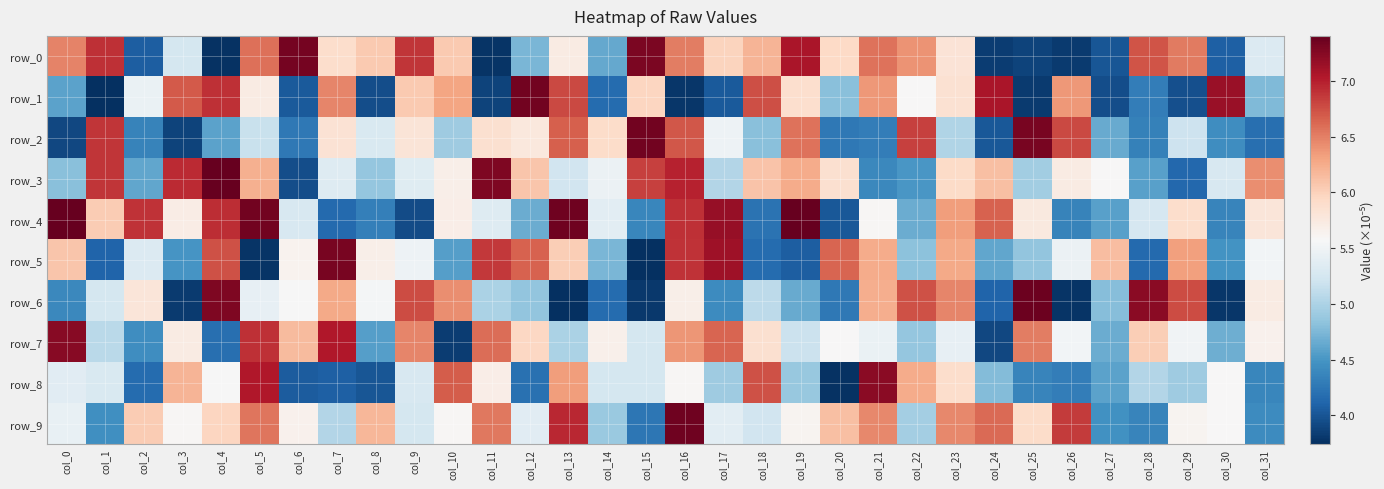

What is the difference between the highest and lowest values at col_6?

3.4